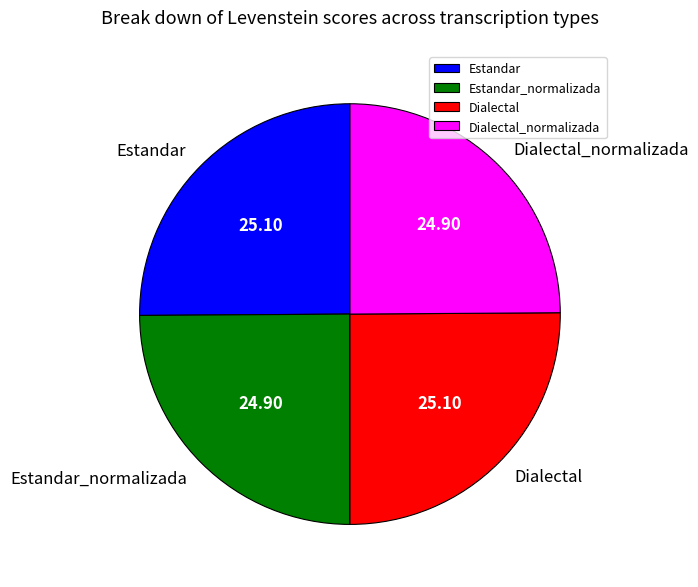

Does Dialectal_normalizada represent more than half of the total?

No